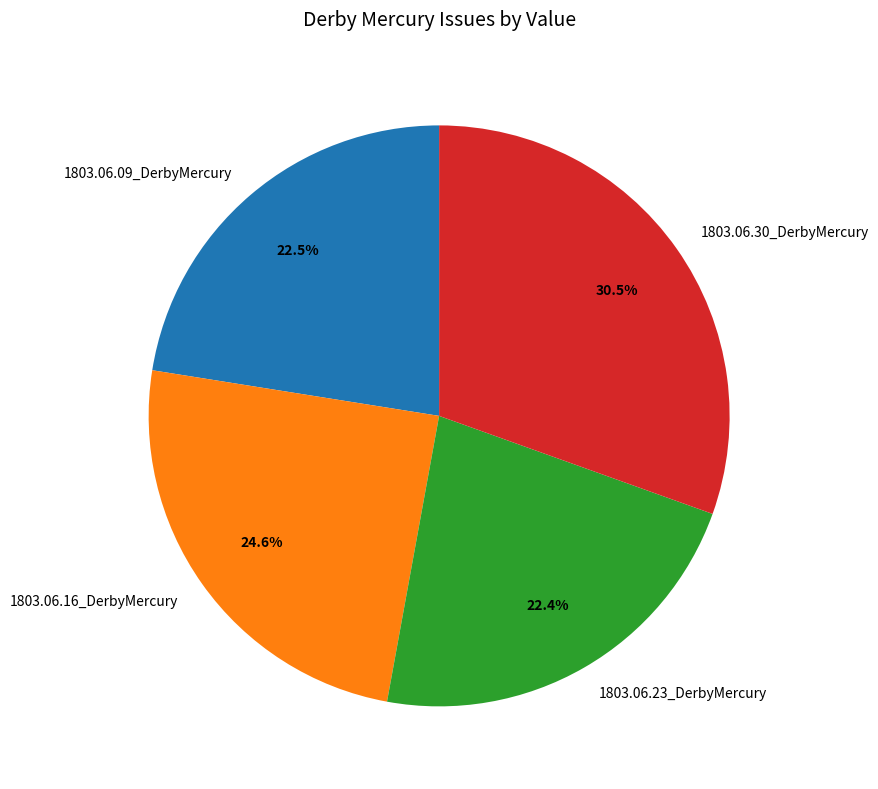

To the nearest percent, what is the difference between the largest and smallest slice percentages?

8%